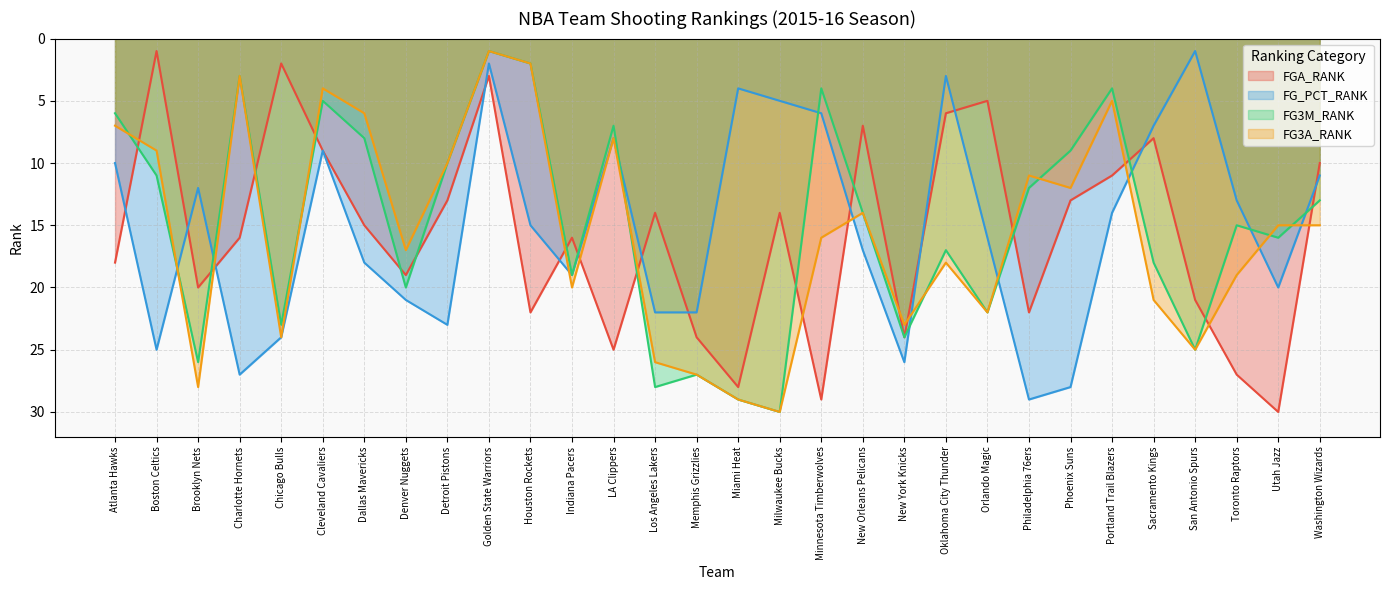

What is the minimum value shown in the chart?

1